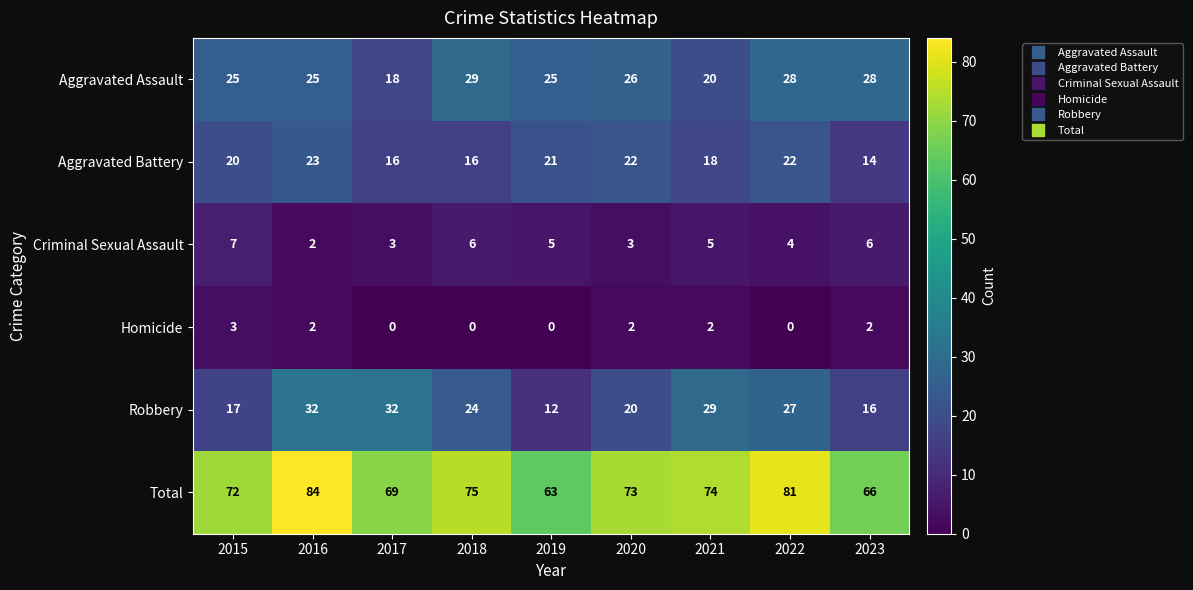

Is it true that Robbery equals 18 at 2019?

False